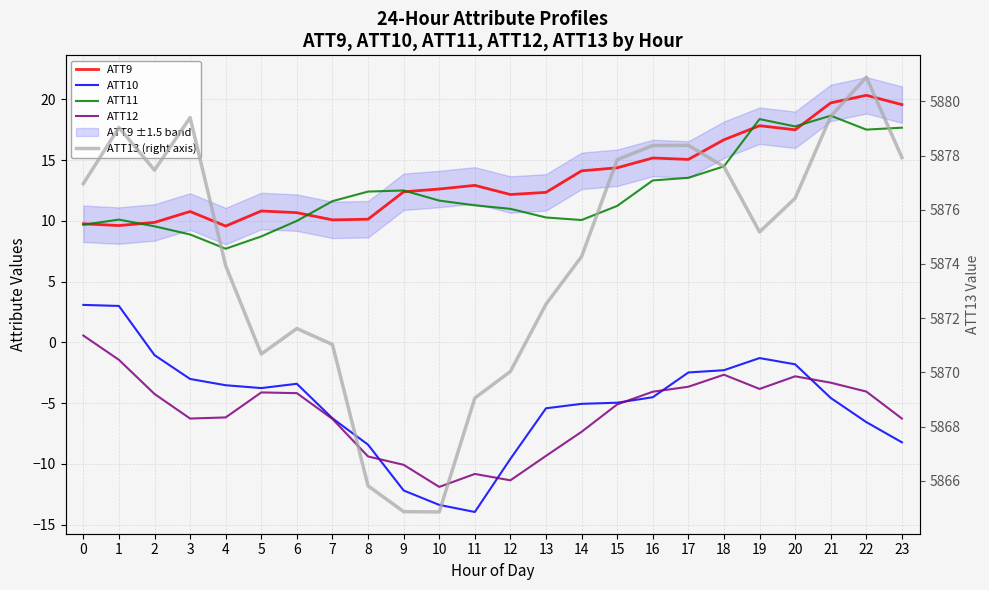

Between 23 and 17, which is larger?

23